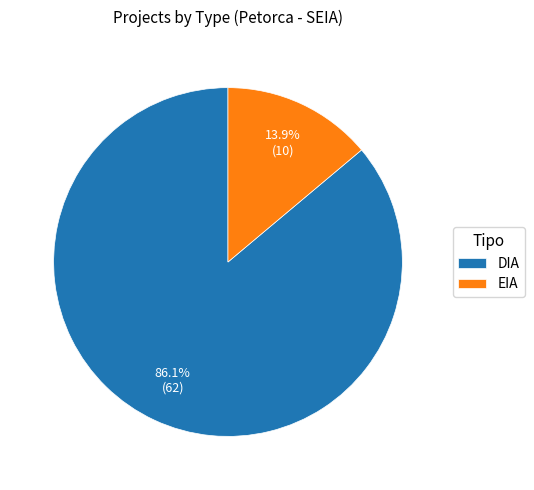

Which category has the biggest portion of the pie?

DIA